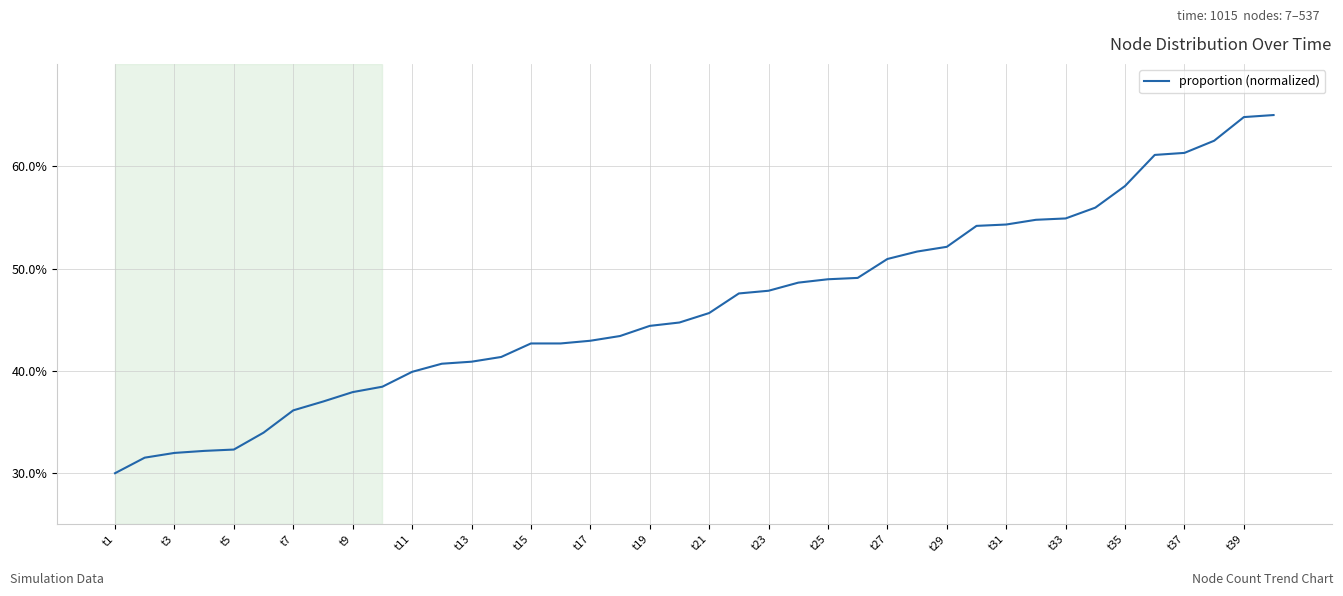

What is the value of the 31st point from the left?

0.5